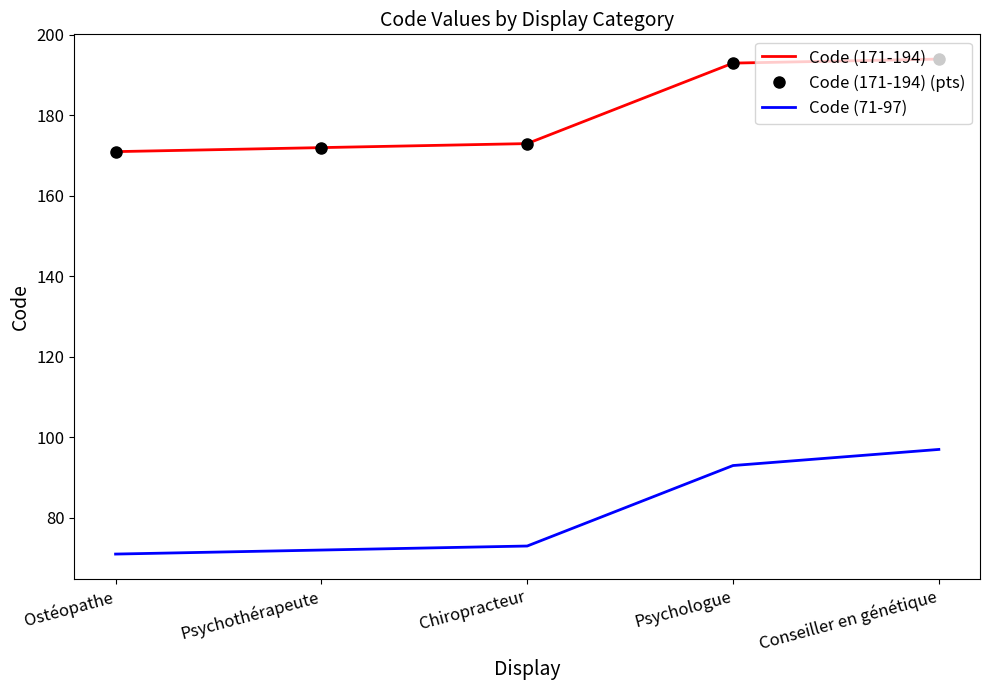

What are all the series names shown in the legend?

Code (171-194), Code (171-194) (pts), Code (71-97)